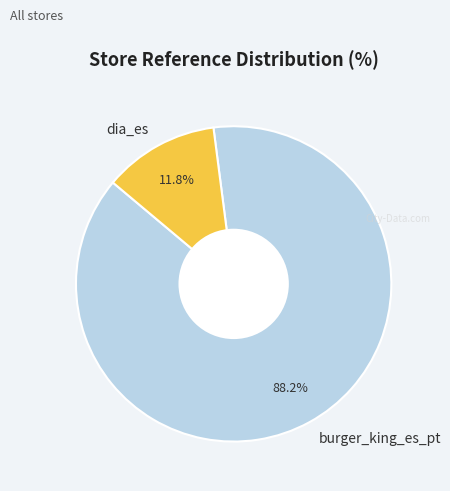

What is the total percentage of dia_es and burger_king_es_pt?

100.0%